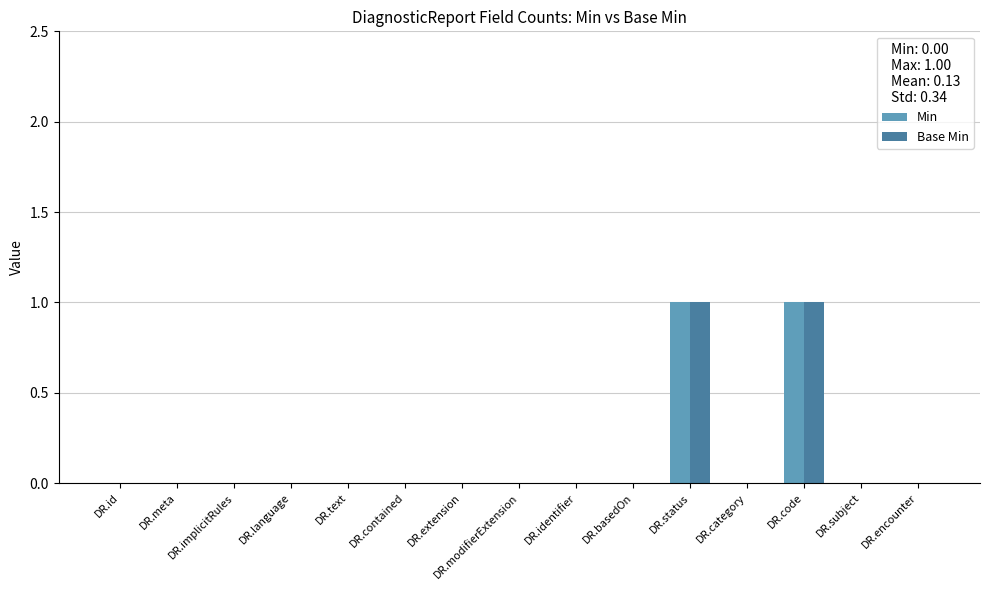

How many Min values are between 0 and 1?

15